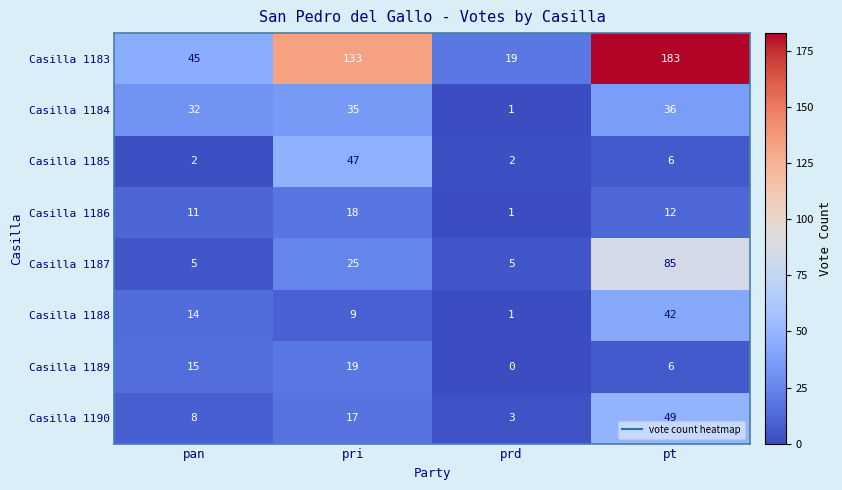

At how many categories does at least one series exceed 24?

3